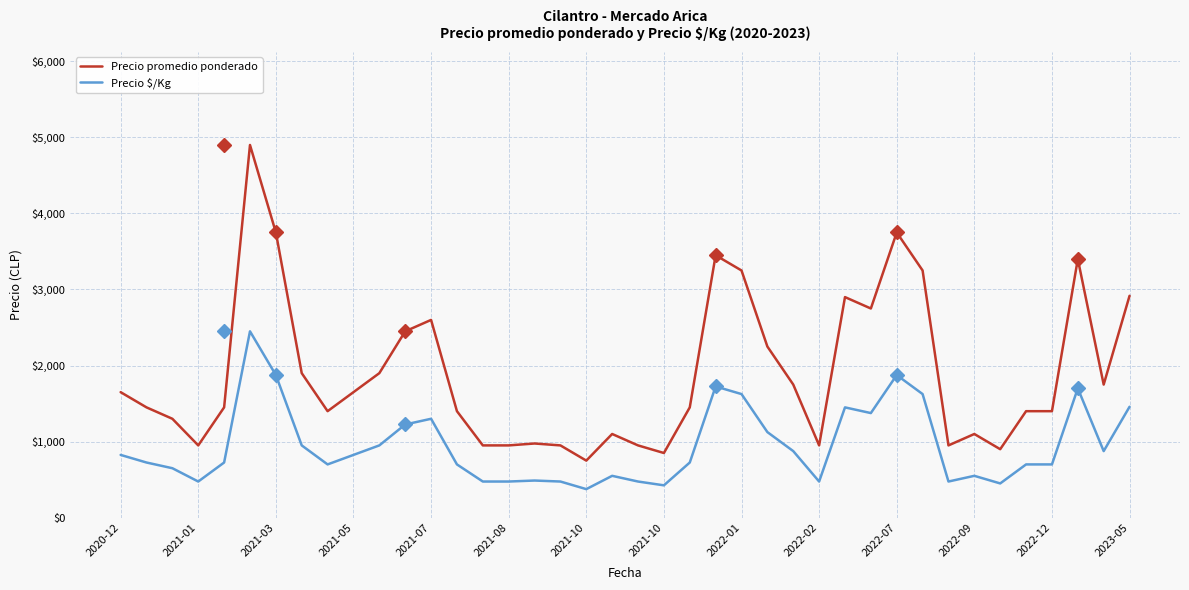

True or false: Precio promedio ponderado and Precio $/Kg intersect in this chart.

False